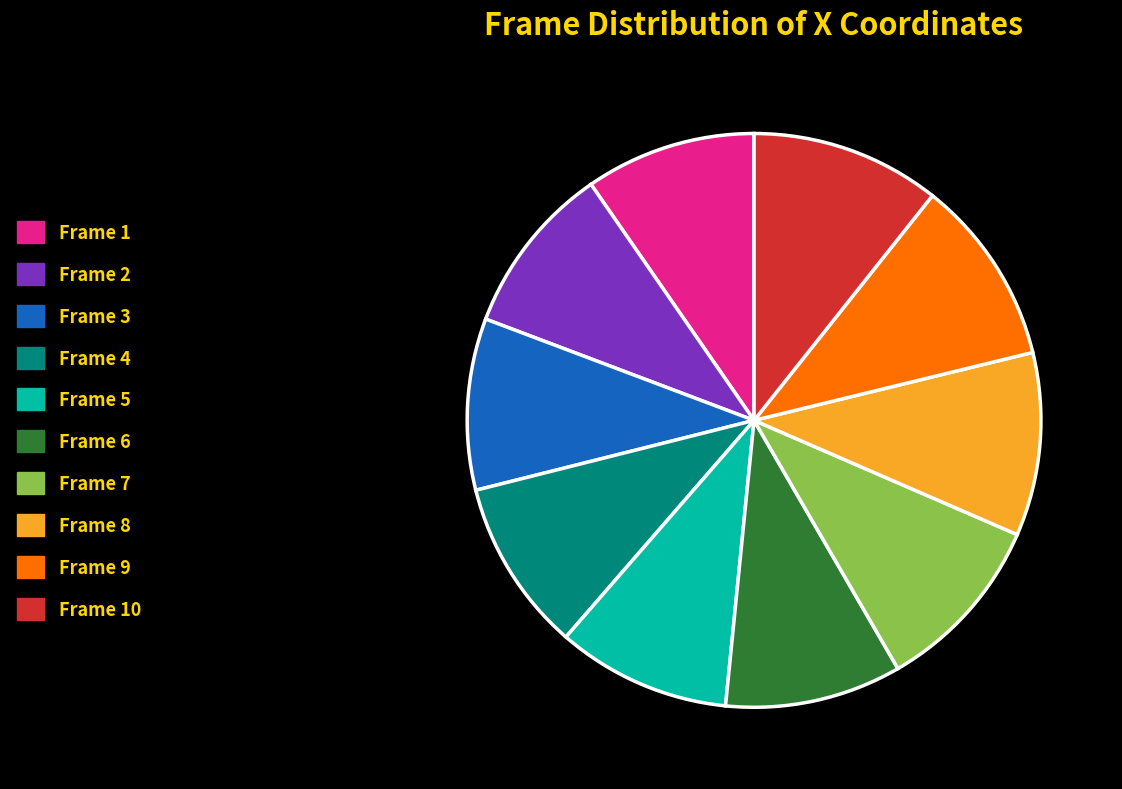

Is Frame 8 the majority of the pie?

No